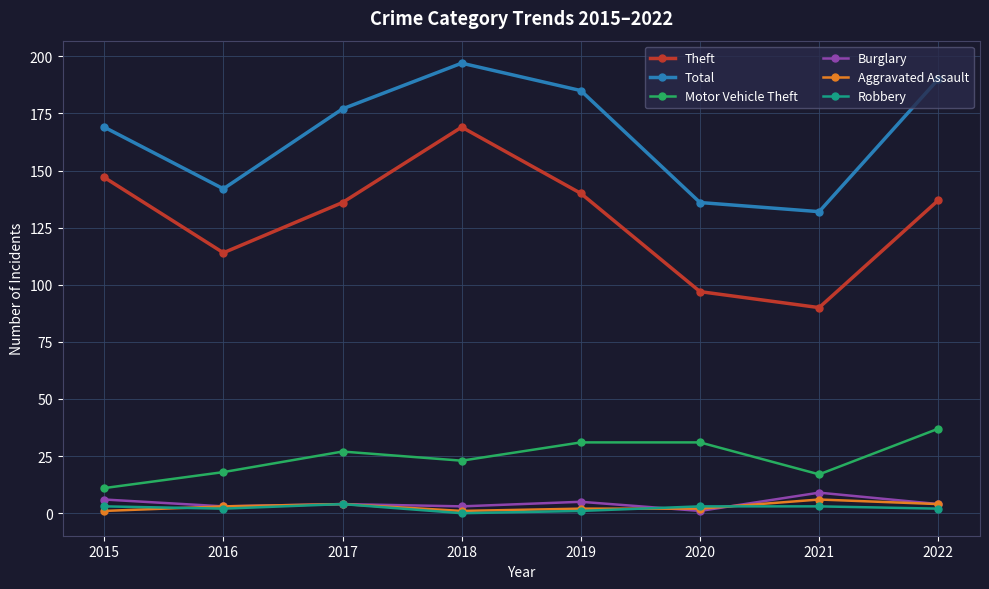

Reading right to left, transcribe all the data shown in this chart.

Theft: 2022=137	2021=90	2020=97	2019=140	2018=169	2017=136	2016=114	2015=147
Total: 2022=190	2021=132	2020=136	2019=185	2018=197	2017=177	2016=142	2015=169
Motor Vehicle Theft: 2022=37	2021=17	2020=31	2019=31	2018=23	2017=27	2016=18	2015=11
Burglary: 2022=4	2021=9	2020=1	2019=5	2018=3	2017=4	2016=3	2015=6
Aggravated Assault: 2022=4	2021=6	2020=2	2019=2	2018=1	2017=4	2016=3	2015=1
Robbery: 2022=2	2021=3	2020=3	2019=1	2018=0	2017=4	2016=2	2015=3